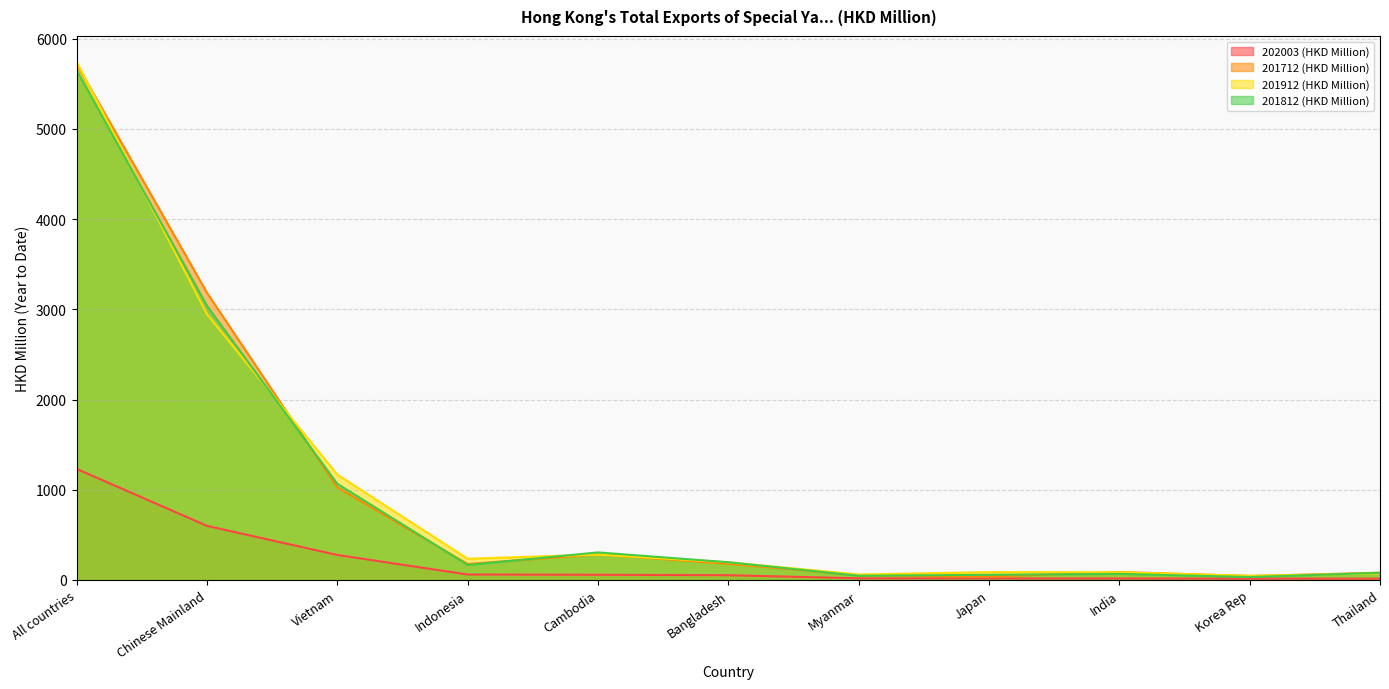

How many data points in 202003 (HKD Million) are less than 52?

5